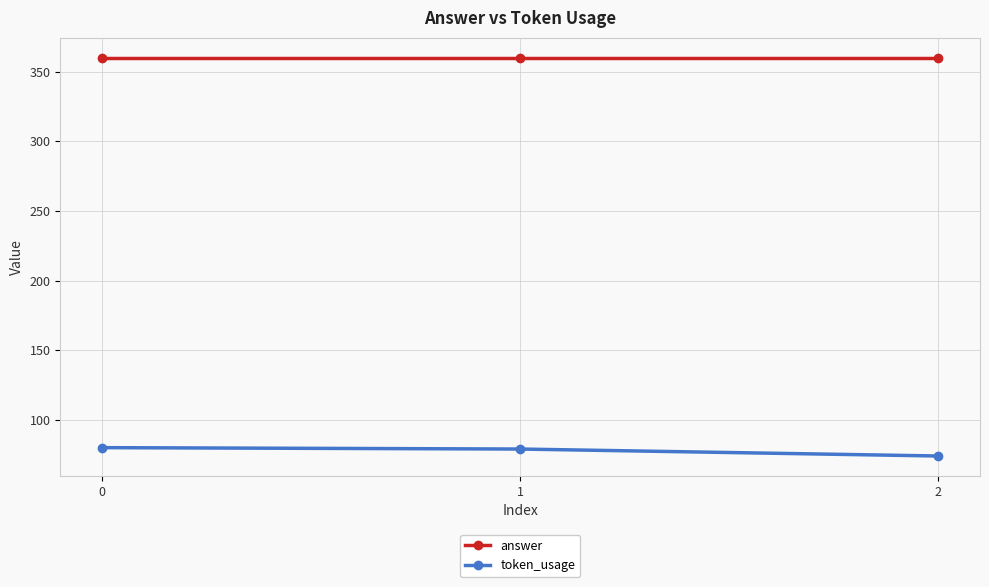

The value of answer at 2 is 360. True or false?

True